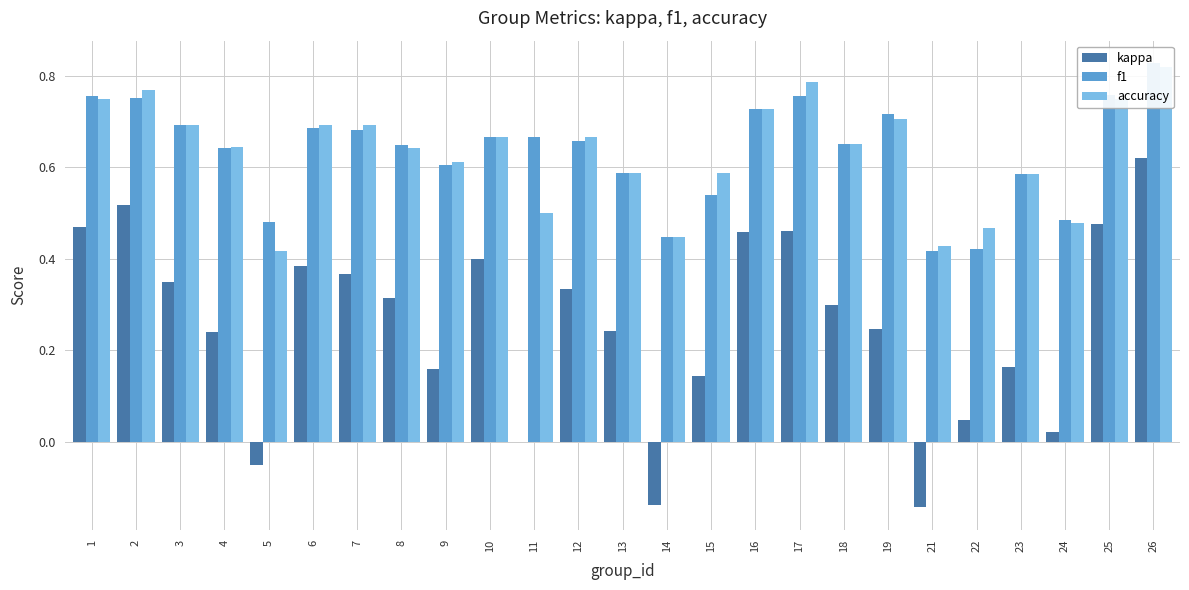

Which series has the largest total across all categories?

f1